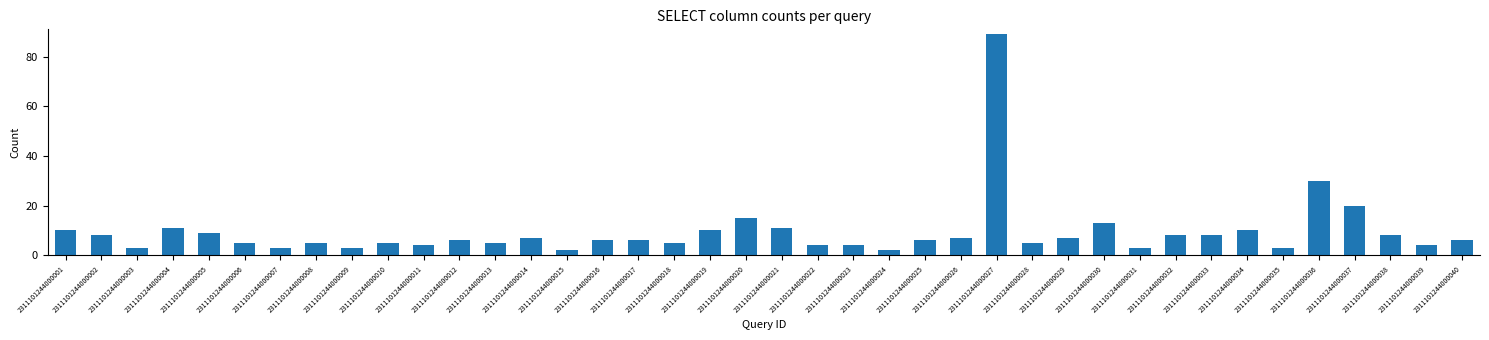

What is the sum of the values at 2311101244000025 and 2311101244000009?

9